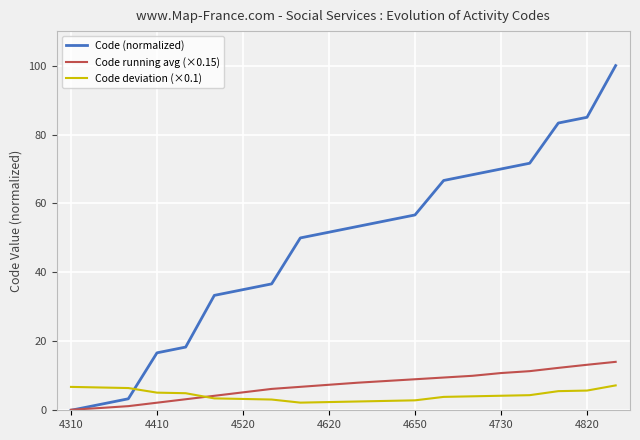

What are all the series names shown in the legend?

Code (normalized), Code running avg (×0.15), Code deviation (×0.1)